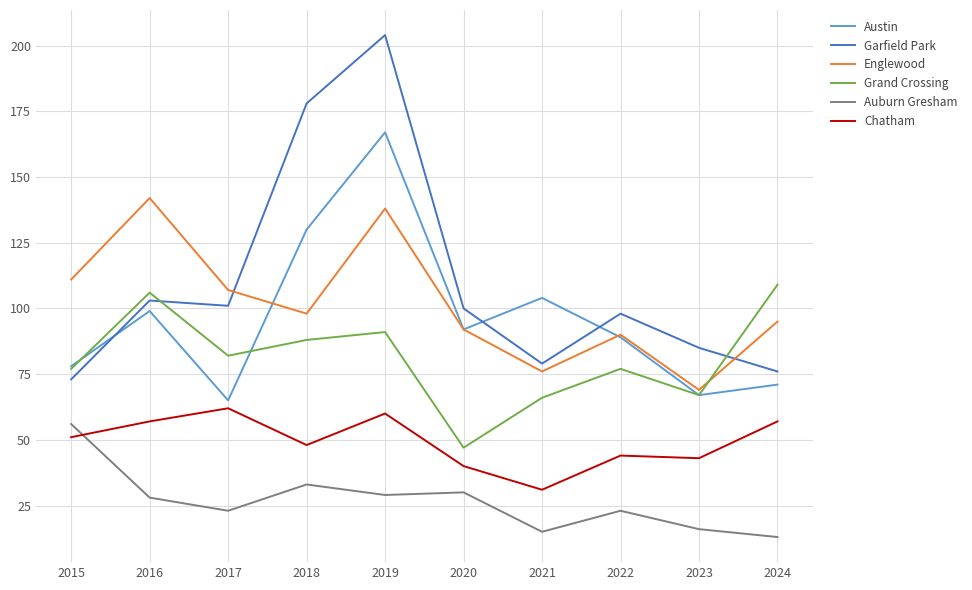

Where is Auburn Gresham nearest to the value 34?

2018